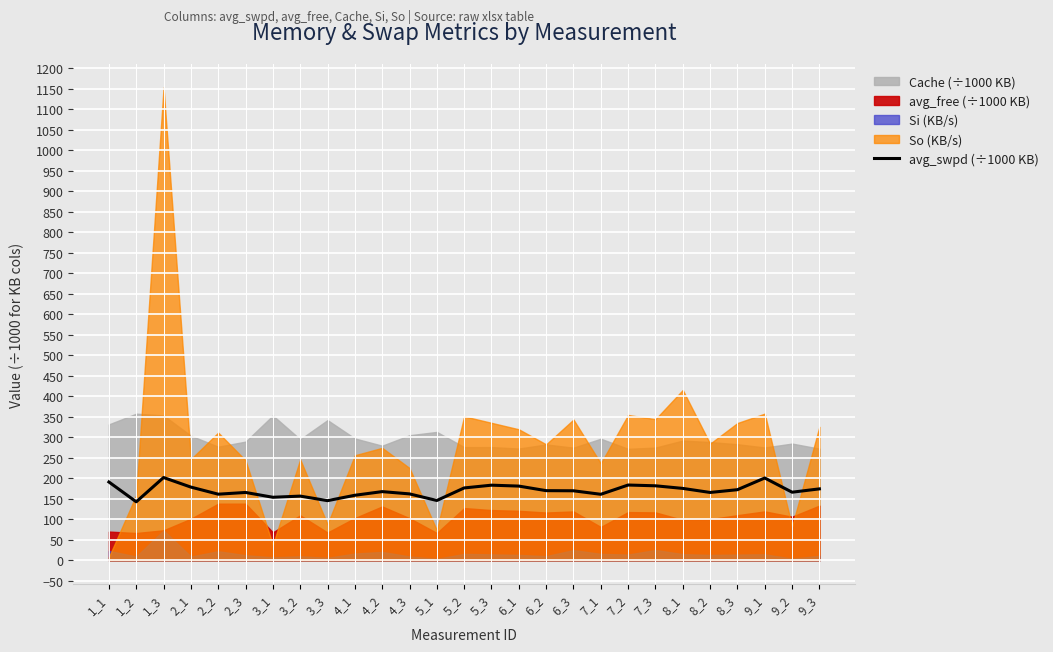

True or false: the data has more than 1 interior local peaks.

True